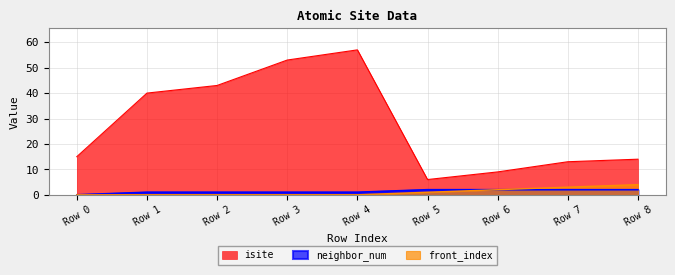

True or false: neighbor_num has more than 1 interior local peaks.

False